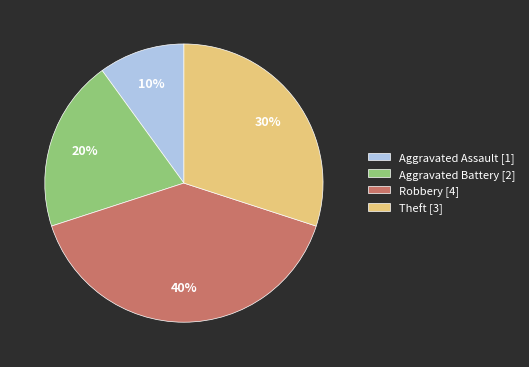

What percentage is the Robbery slice, to the nearest percent?

40%